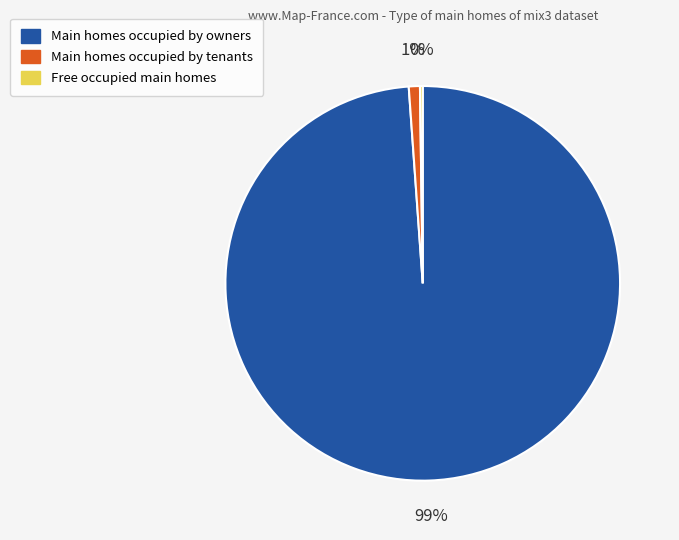

Is there any slice that represents more than half of the pie?

Yes